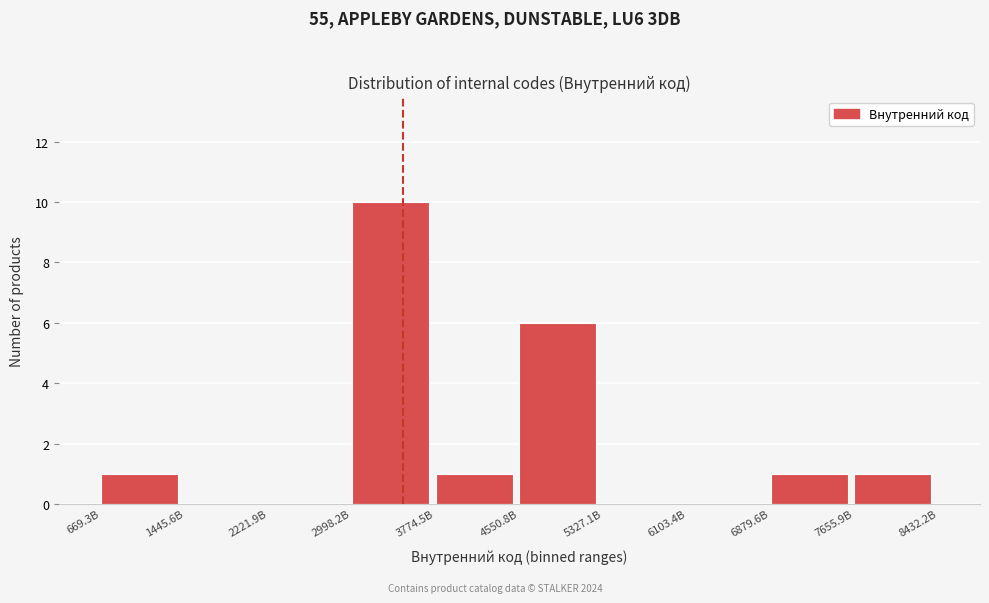

Reading left to right, transcribe all the data shown in this chart.

669.3B=1	1445.6B=0	2221.9B=0	2998.2B=10	3774.5B=1	4550.8B=6	5327.1B=0	6103.4B=0	6879.6B=1	7655.9B=1